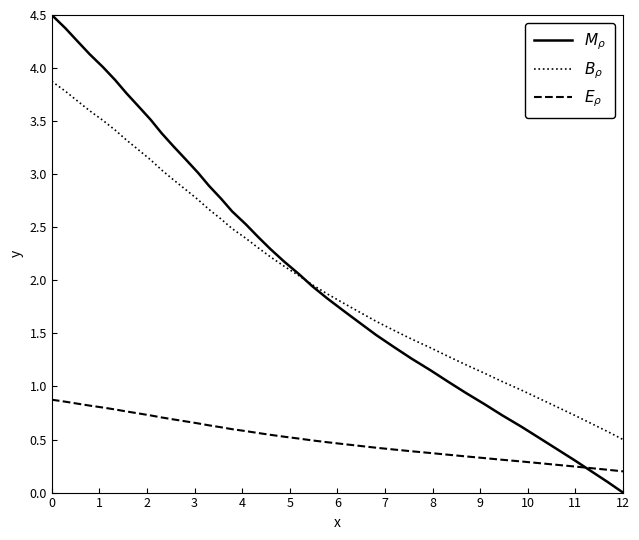

Reading left to right, transcribe all the data shown in this chart.

$M_\rho$: 4.5	4.4	4.3	4.1	4.0	3.9	3.8	3.6	3.5	3.4	3.3	3.1	3.0	2.9	2.8	2.6	2.5	2.4	2.3	2.2	2.1	1.9	1.8	1.7	1.6	1.5	1.4	1.3	1.2	1.0	0.9	0.8	0.7	0.6	0.5	0.4	0.3	0.2	0.1	0.0
$B_\rho$: 3.9	3.8	3.7	3.6	3.5	3.4	3.3	3.2	3.1	3.0	2.9	2.9	2.8	2.7	2.6	2.5	2.4	2.3	2.2	2.1	2.0	2.0	1.9	1.8	1.7	1.6	1.5	1.4	1.4	1.3	1.2	1.1	1.0	1.0	0.9	0.8	0.7	0.7	0.6	0.5
$E_\rho$: 0.9	0.9	0.8	0.8	0.8	0.8	0.8	0.7	0.7	0.7	0.7	0.7	0.7	0.6	0.6	0.6	0.6	0.6	0.5	0.5	0.5	0.5	0.5	0.5	0.4	0.4	0.4	0.4	0.4	0.4	0.3	0.3	0.3	0.3	0.3	0.3	0.2	0.2	0.2	0.2